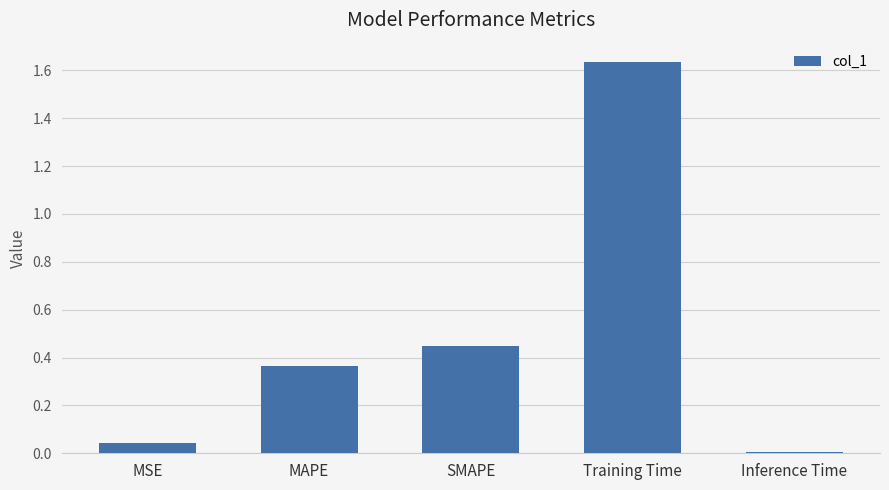

What is the label of the 3rd bar from the right?

SMAPE